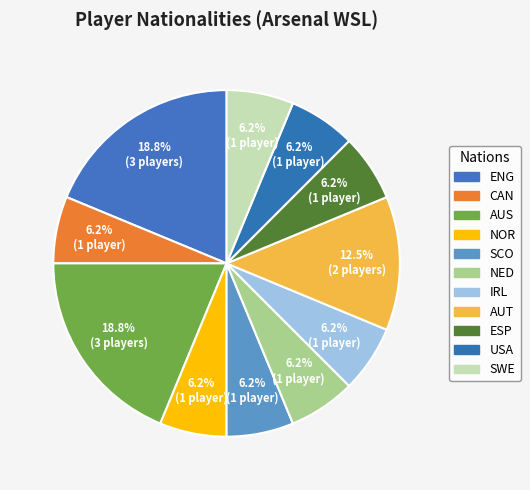

Does any single category account for the majority?

No